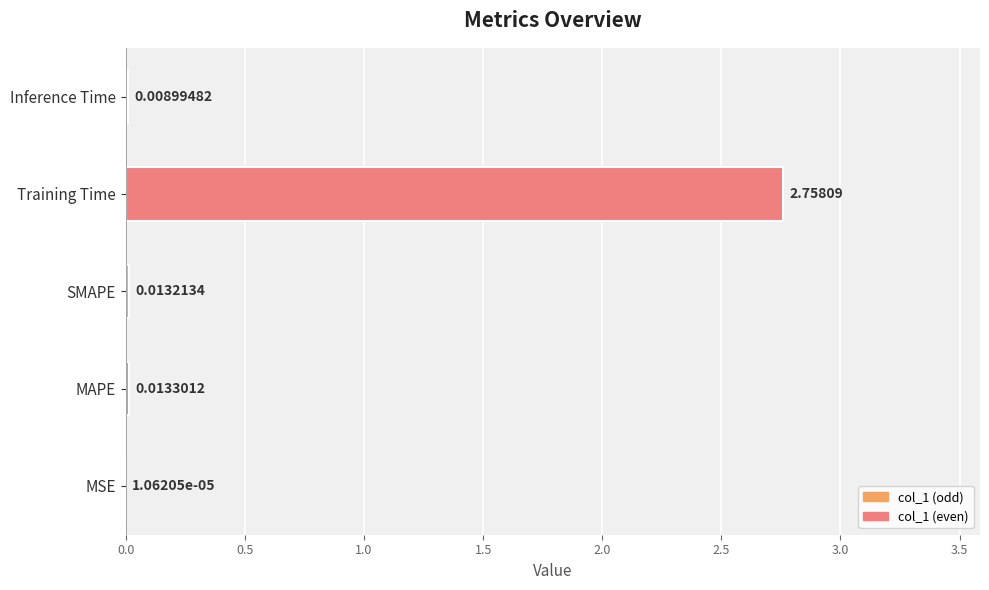

At which category does the chart reach its peak across all series?

Training Time